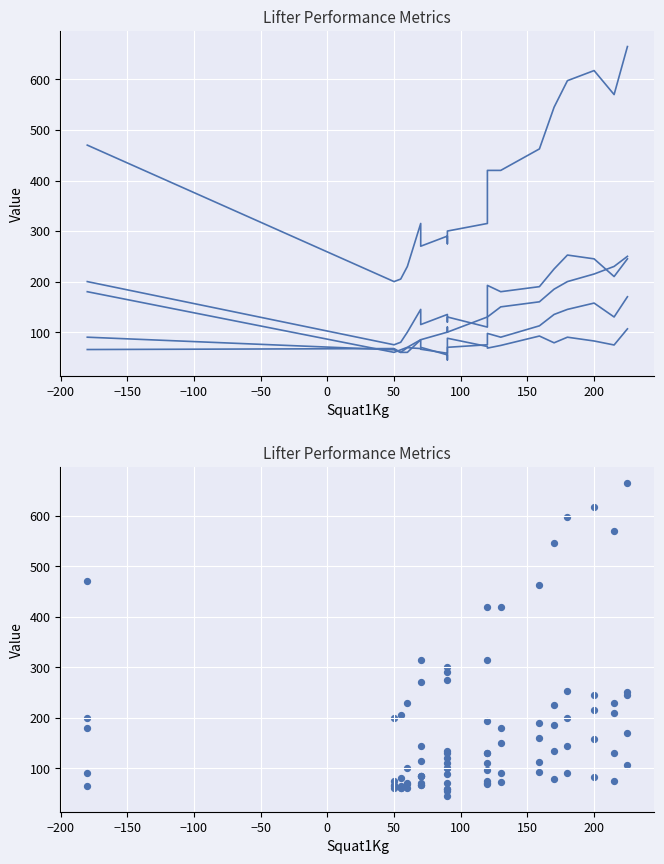

At how many categories does at least one series exceed 529?

5